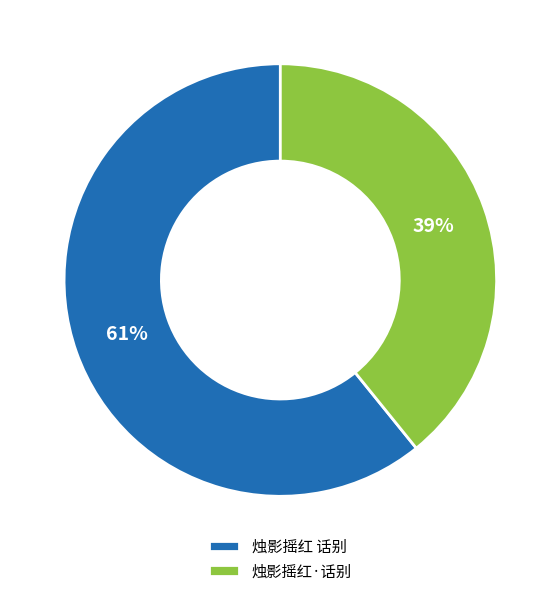

Is it true that 烛影摇红 话别 is 61% of the pie?

True